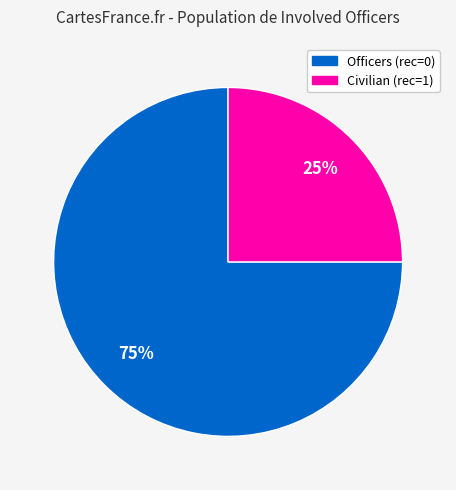

To the nearest percent, what is the difference between the largest and smallest slice percentages?

50%